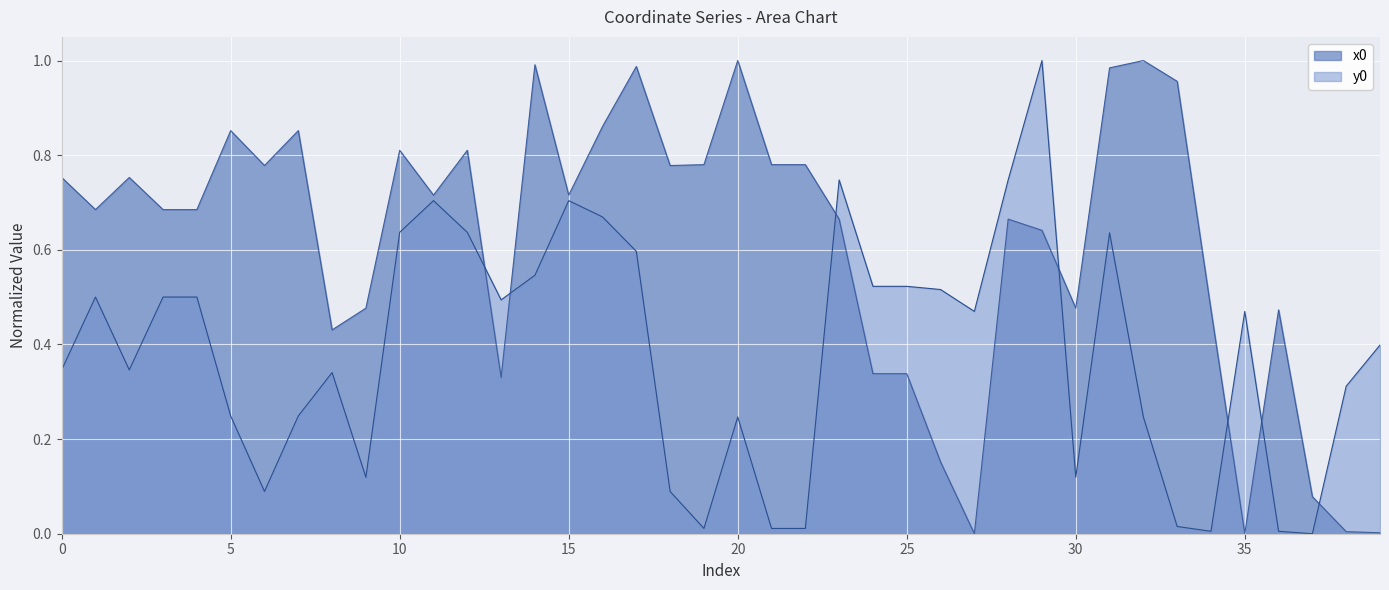

How many values in the y0 series exceed 0?

39